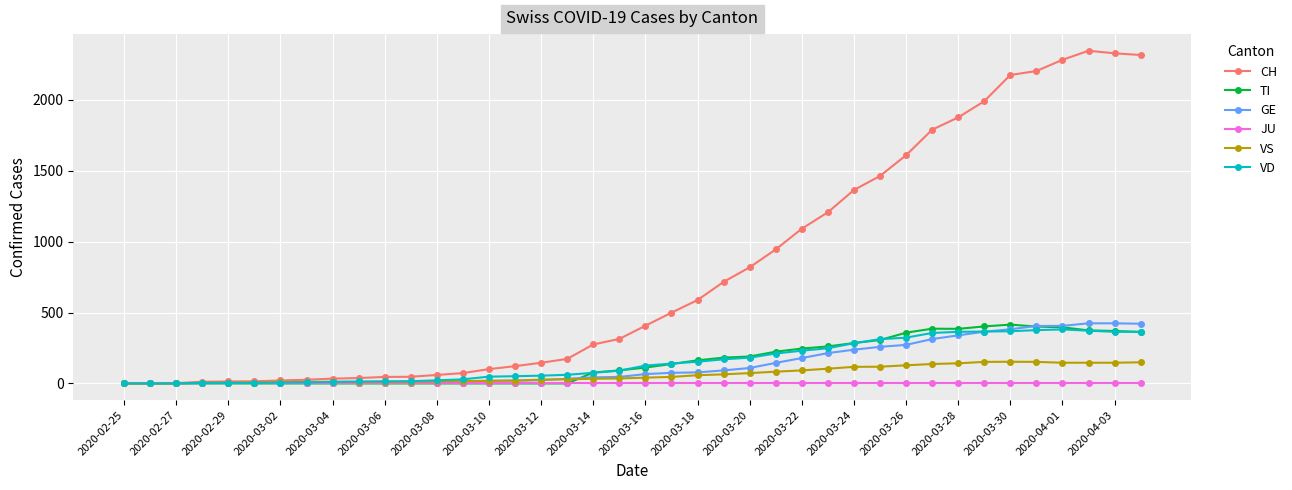

What is the greatest value displayed?

2346